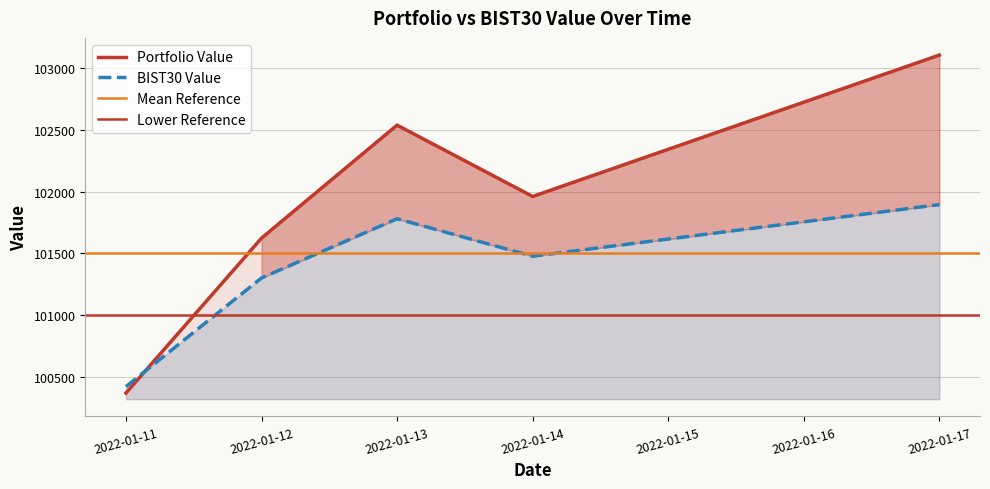

What is the minimum value shown in the chart?

100366.6